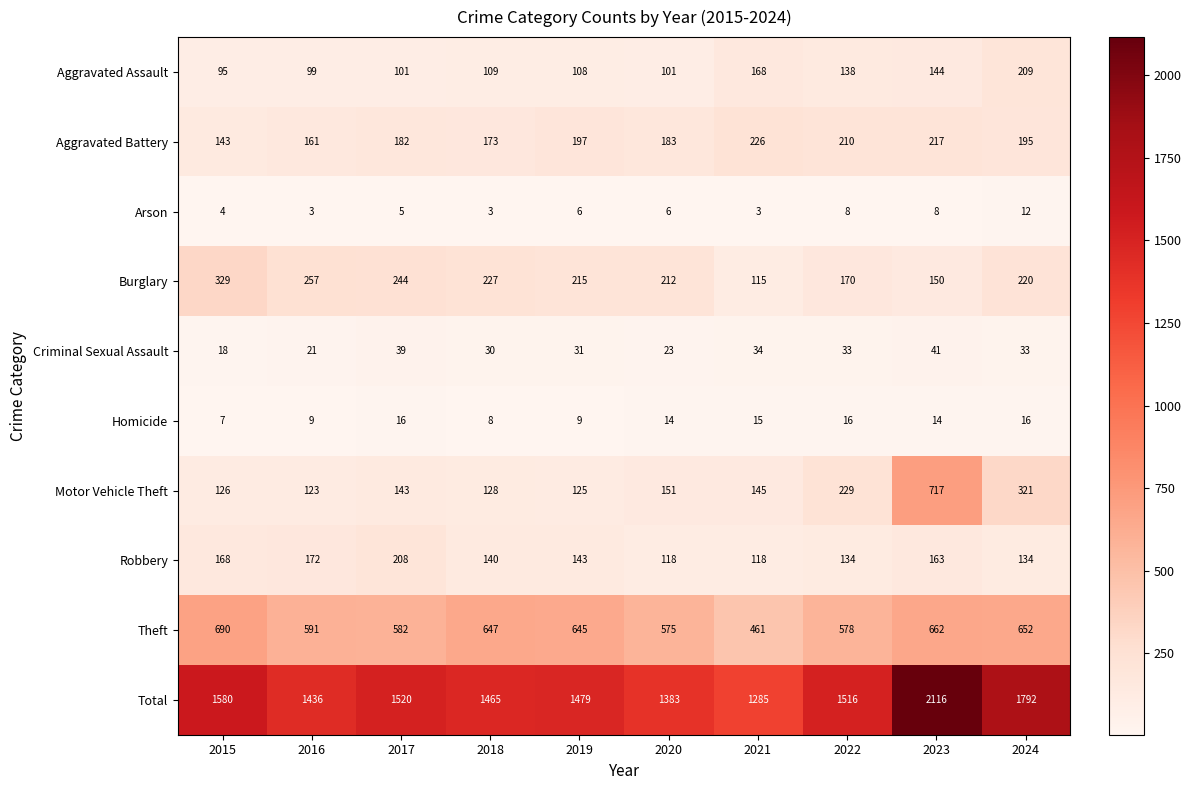

Rank the series at 2020 from highest to lowest value.

Total, Theft, Burglary, Aggravated Battery, Motor Vehicle Theft, Robbery, Aggravated Assault, Criminal Sexual Assault, Homicide, Arson